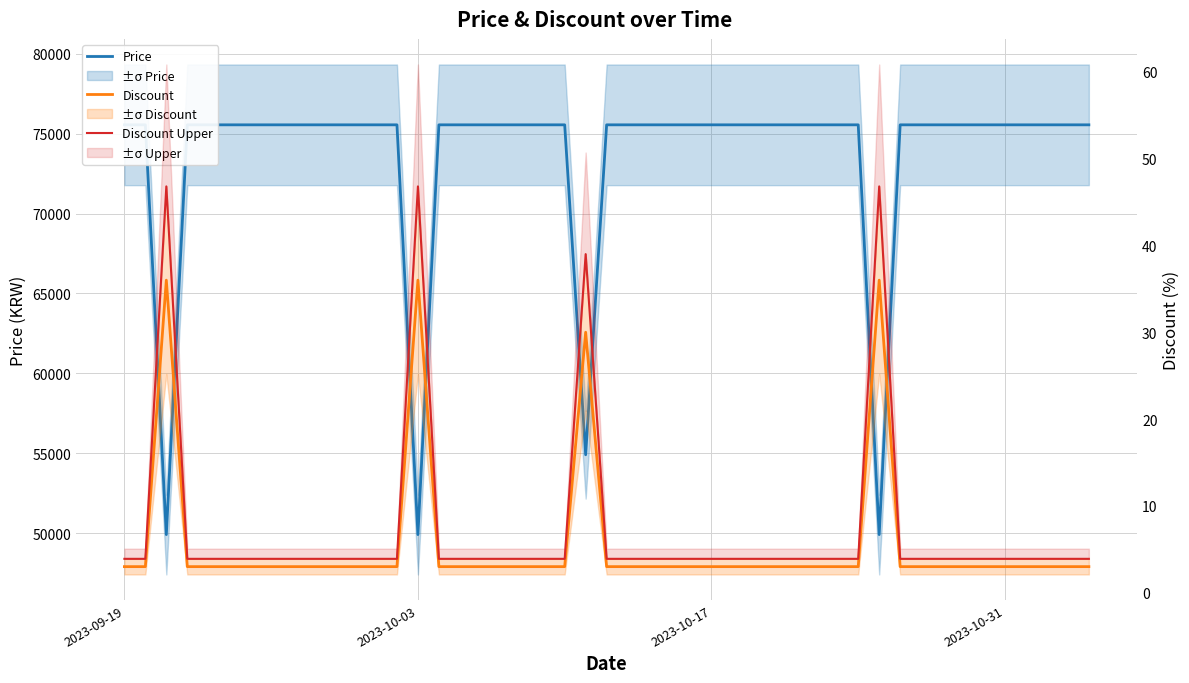

In Discount Upper, how many points are higher than both neighbors (excluding endpoints)?

4